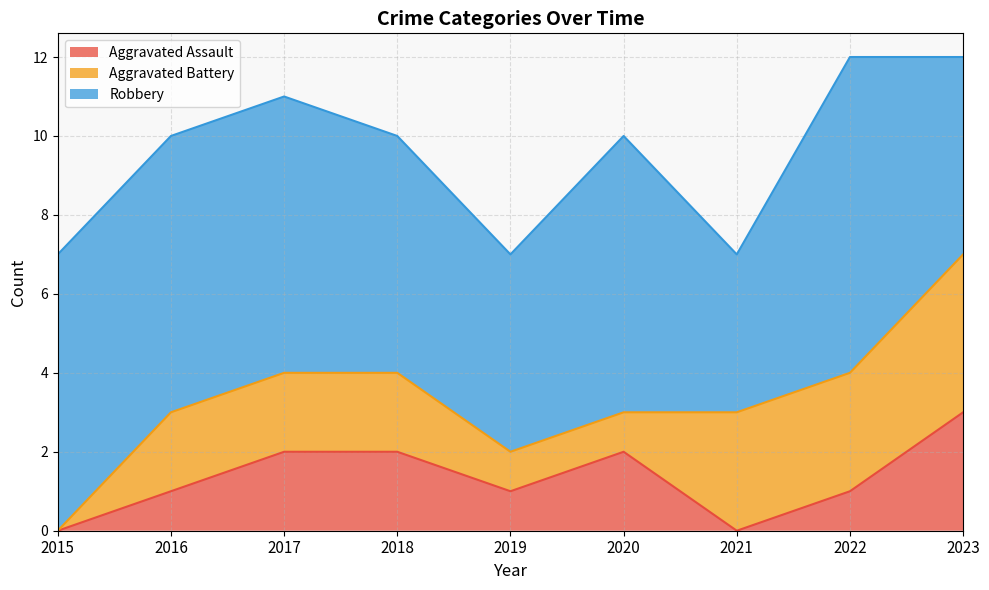

True or false: Aggravated Assault and Aggravated Battery intersect in this chart.

True